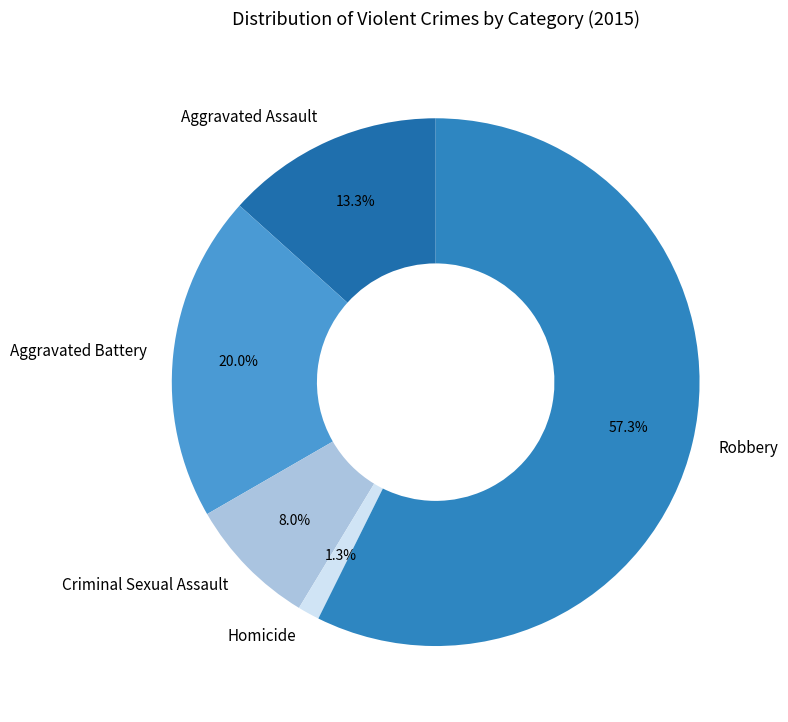

What is the total percentage of Aggravated Battery and Aggravated Assault?

33.3%